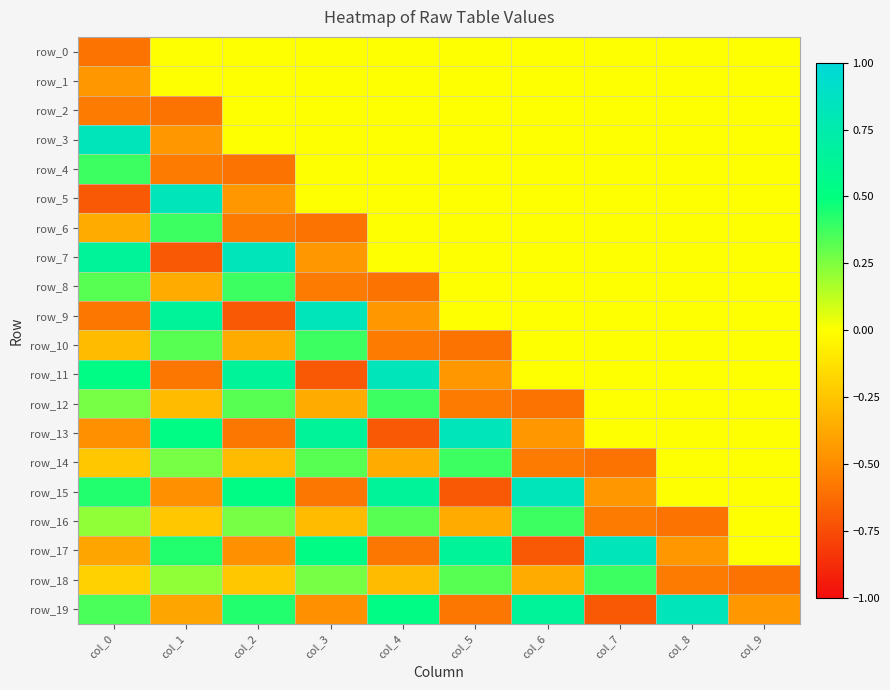

What is the difference between the row_18 values at col_8 and col_5?

0.9